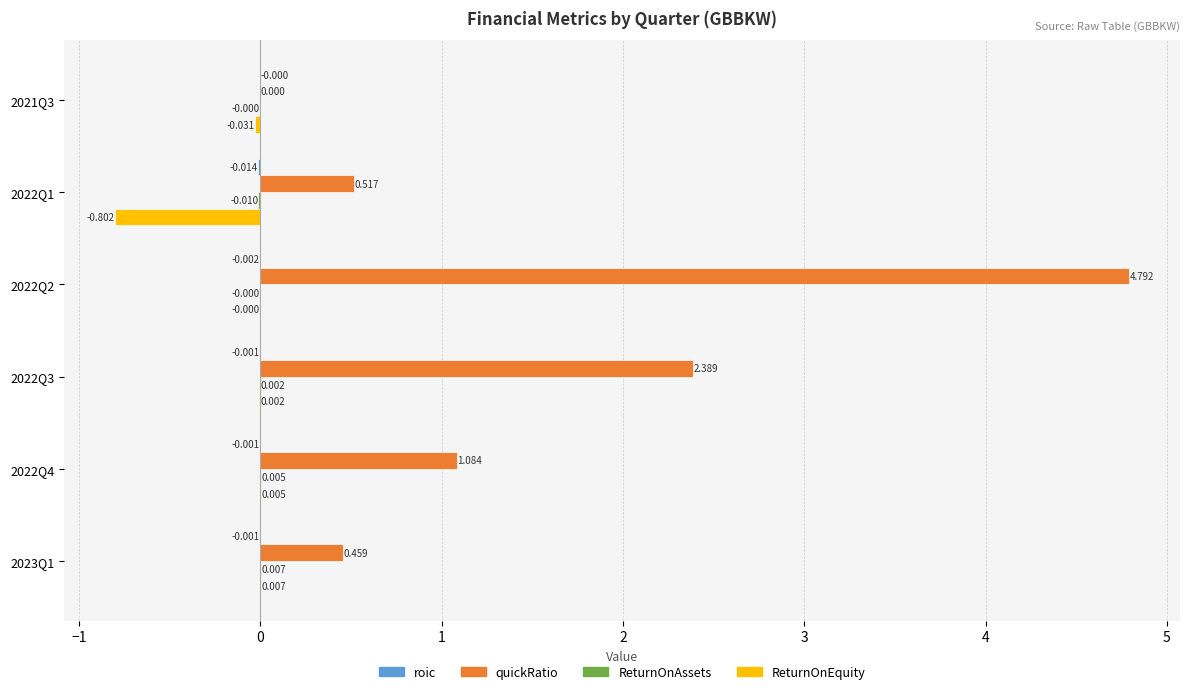

Which series has the largest total across all categories?

quickRatio